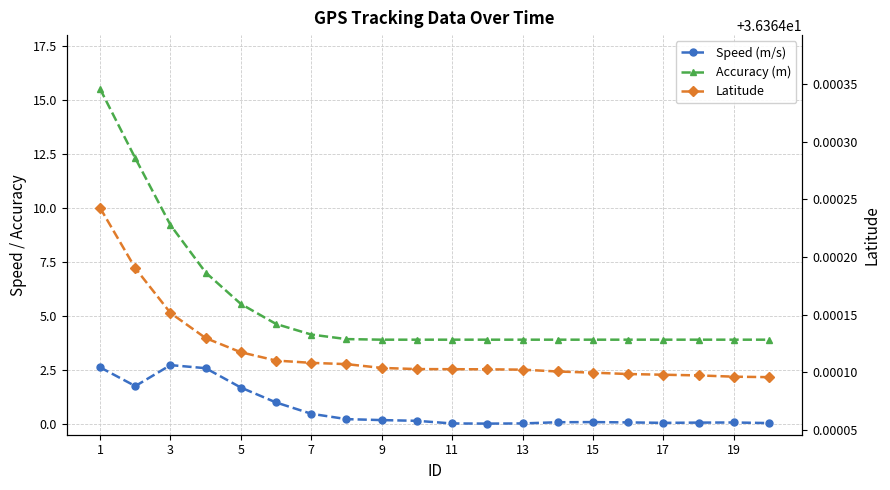

What is the maximum value shown in the chart?

36.4